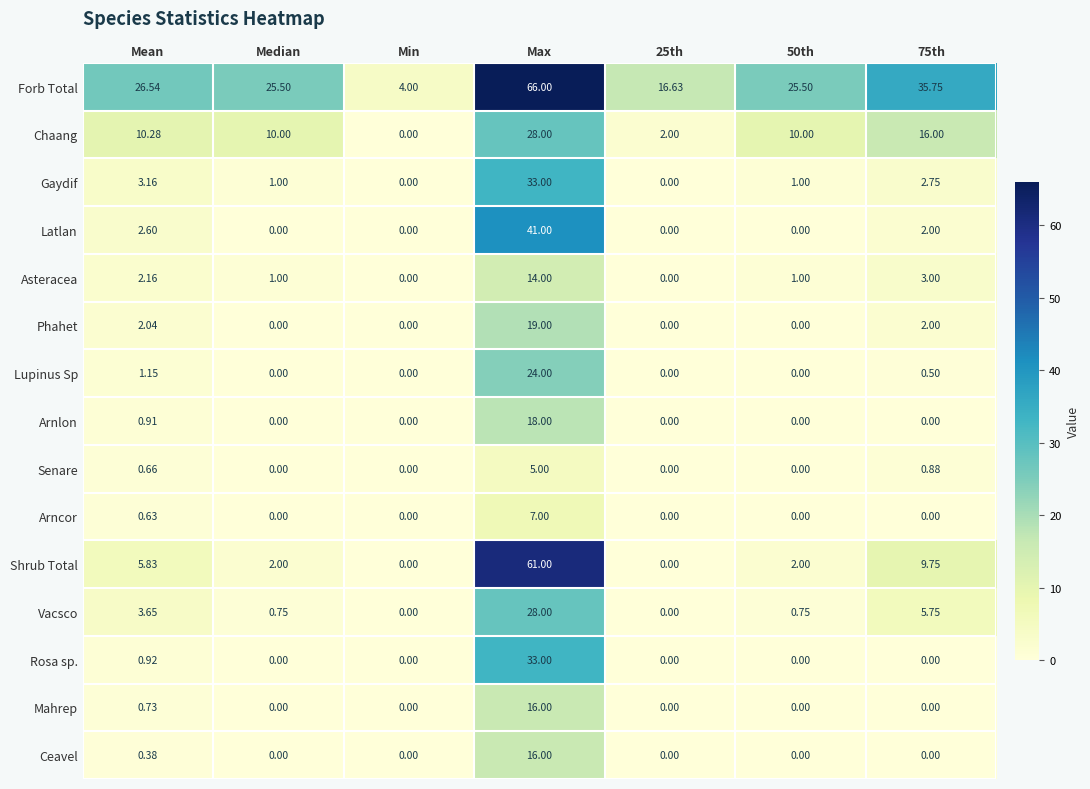

Which series changed the most between Mean and Max?

Shrub Total